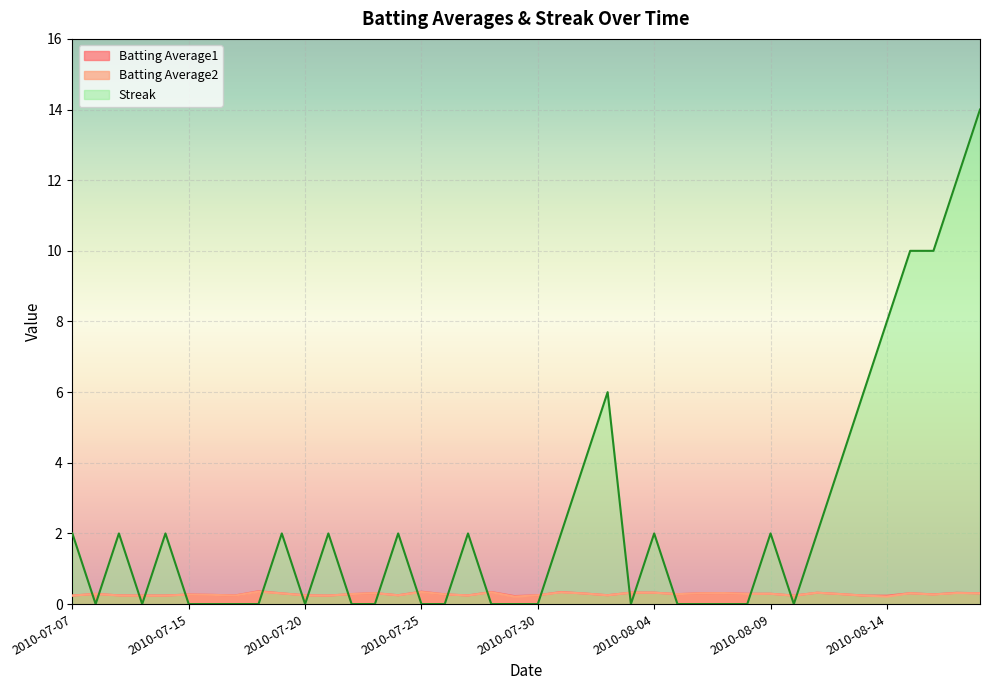

Which series has the largest total across all categories?

Streak